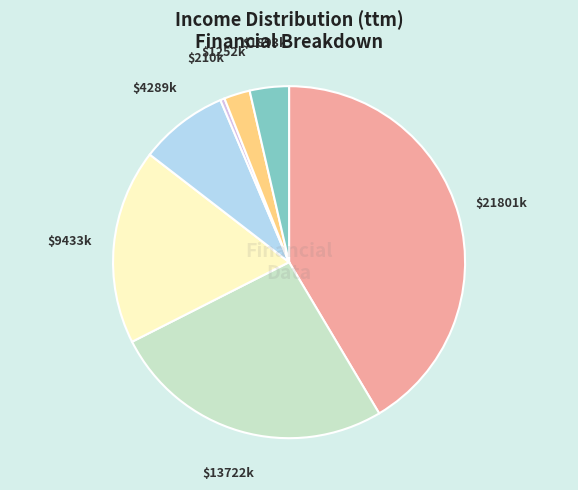

Is there any slice that represents more than half of the pie?

No